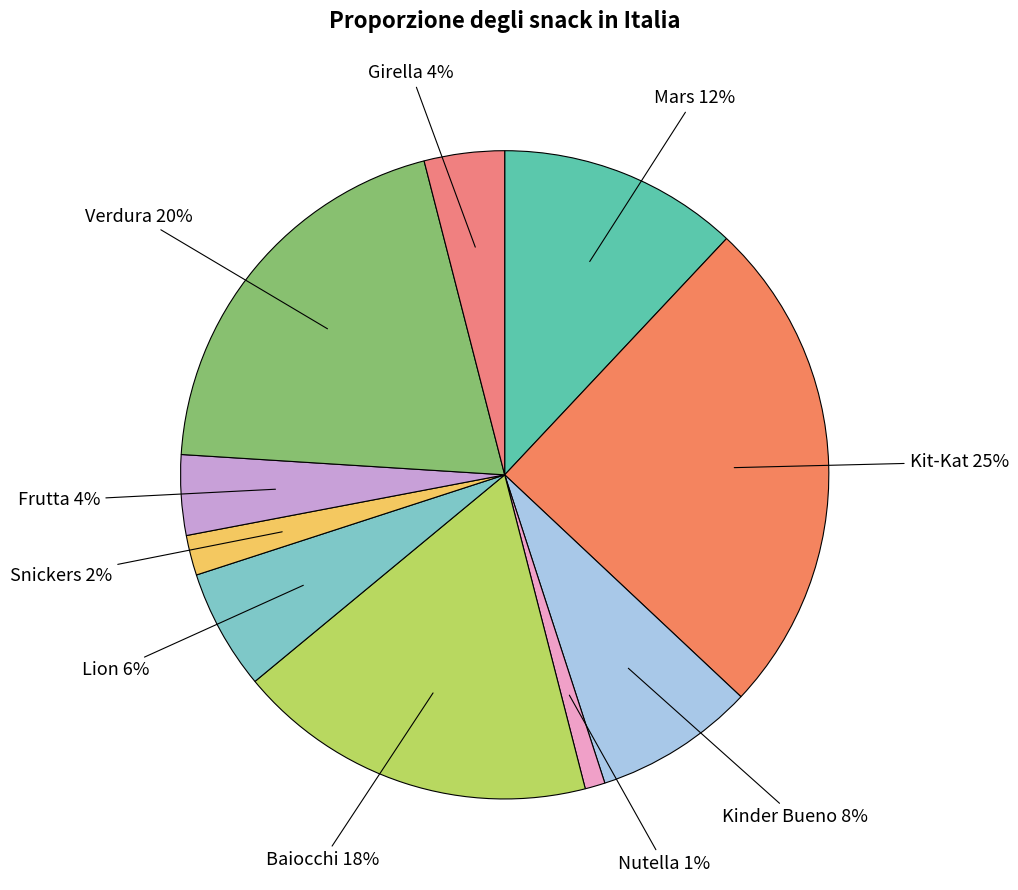

How many segments does this pie chart have?

10